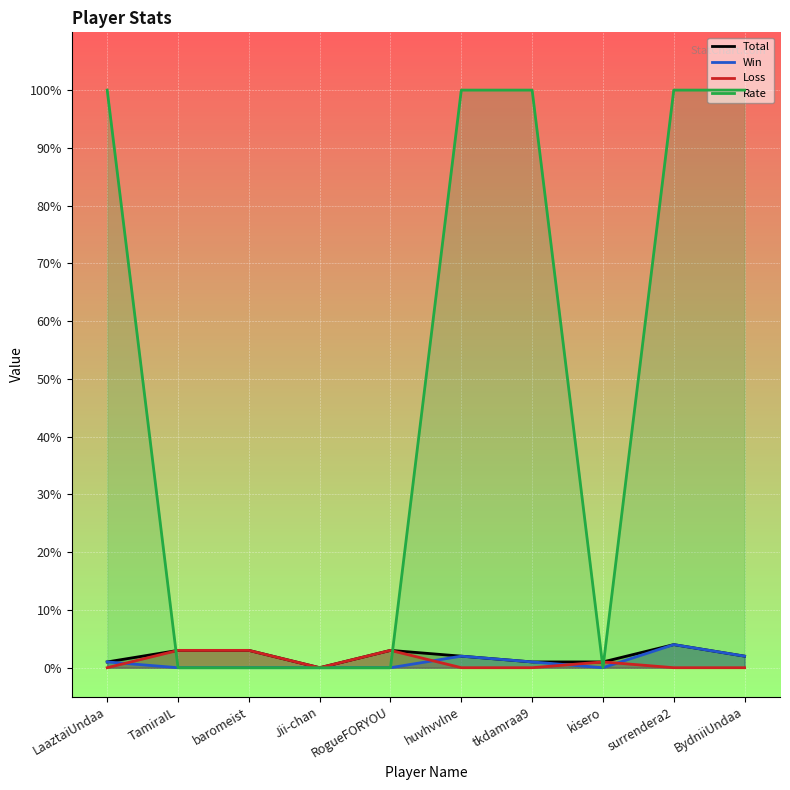

At which category is the sum across all series the highest?

surrendera2